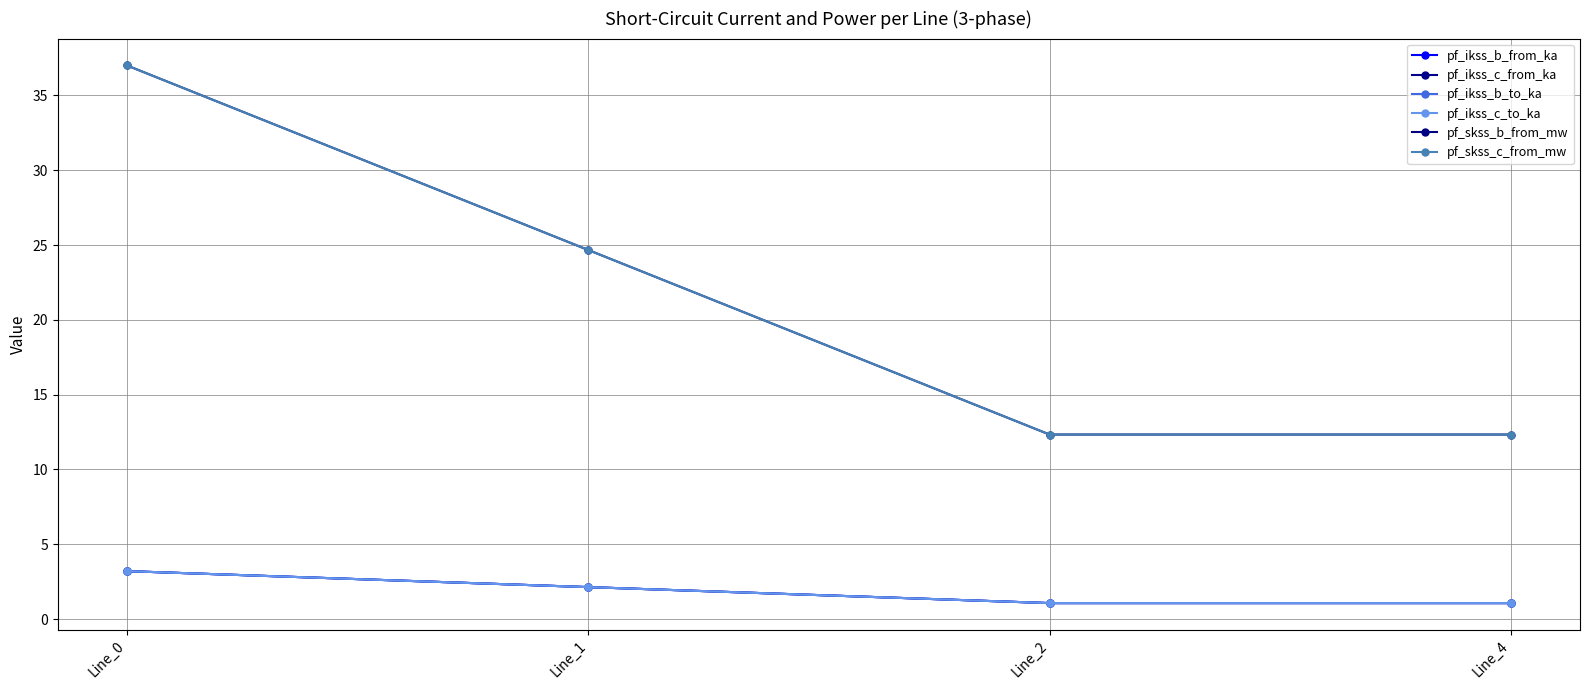

Is this an area chart (filled region under the line)?

No